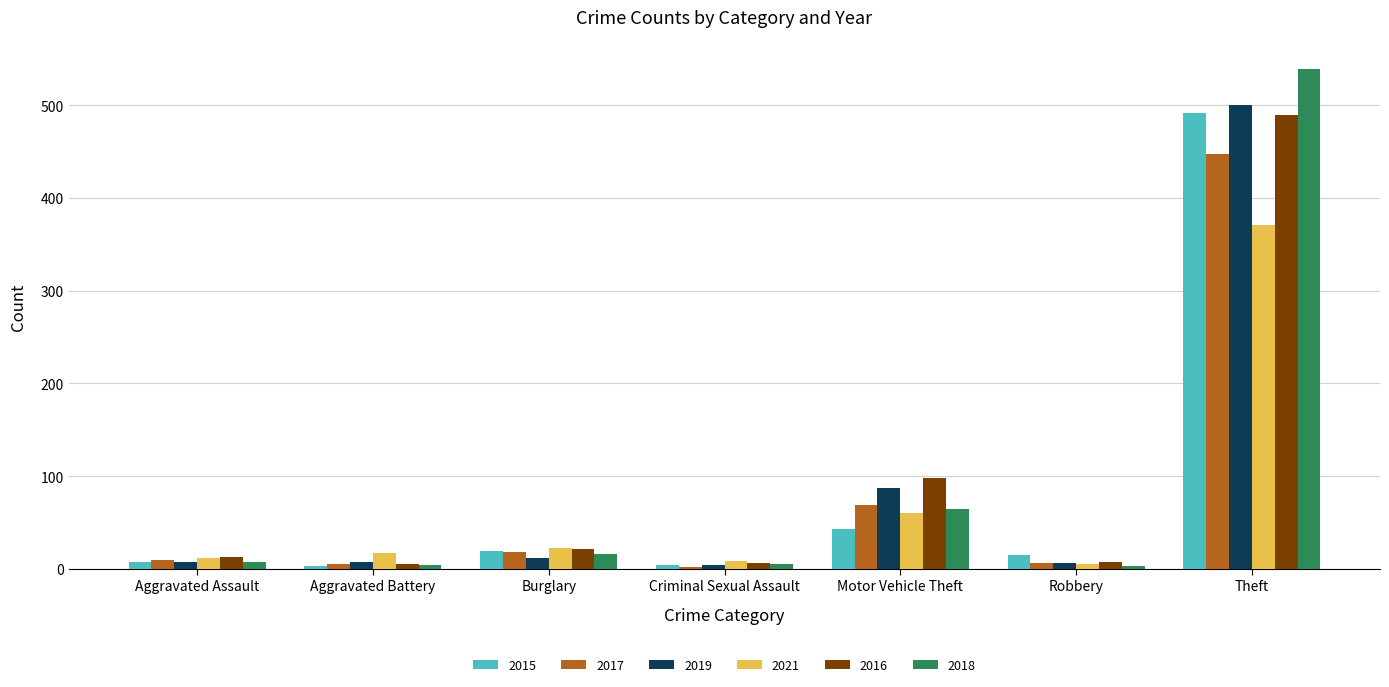

What is the label of the 3rd bar from the left?

Burglary